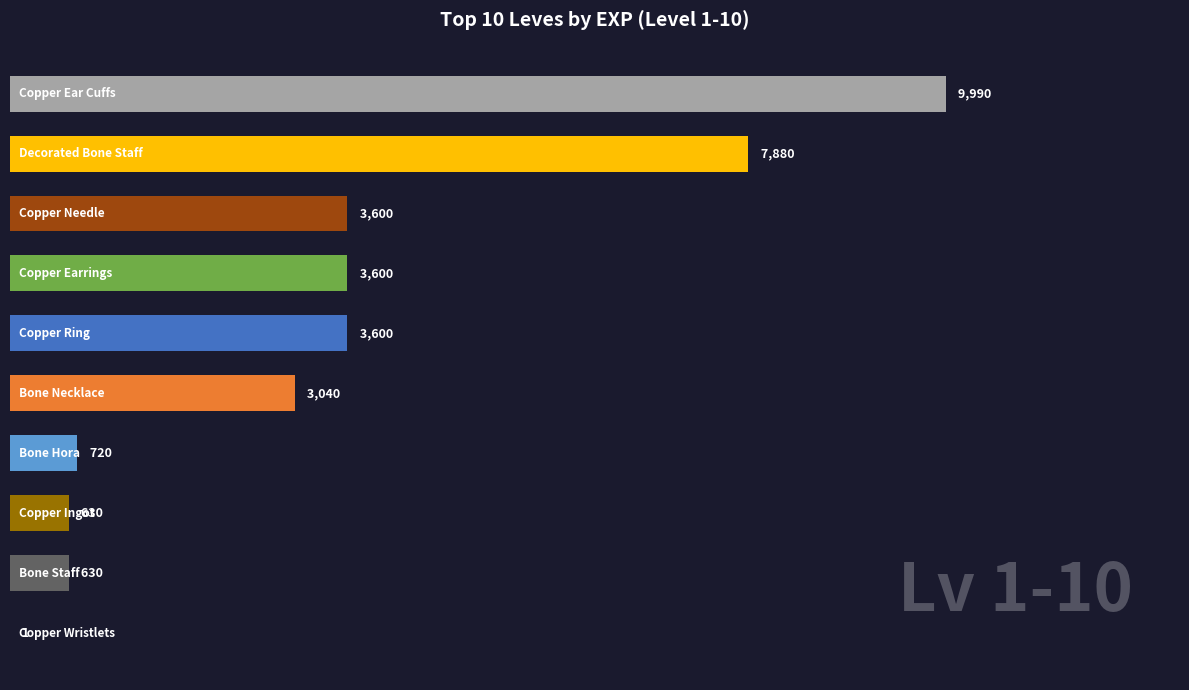

What is the maximum value shown in the chart?

9990